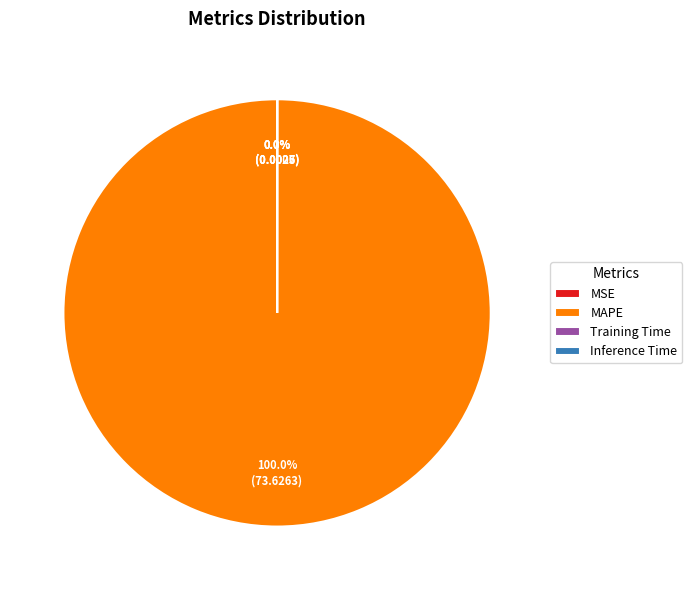

To the nearest percent, what is the difference between the MSE and MAPE slice percentages?

100%